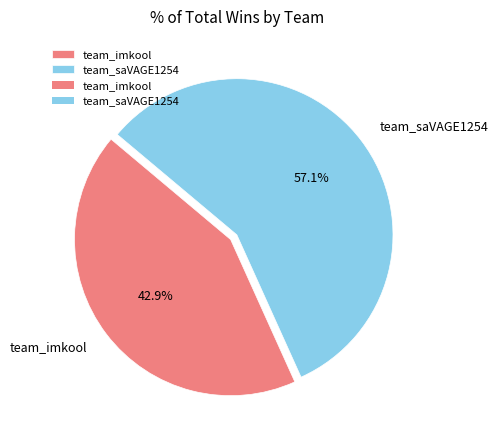

Approximately how many times larger is the value at team_saVAGE1254 compared to team_imkool?

1.3